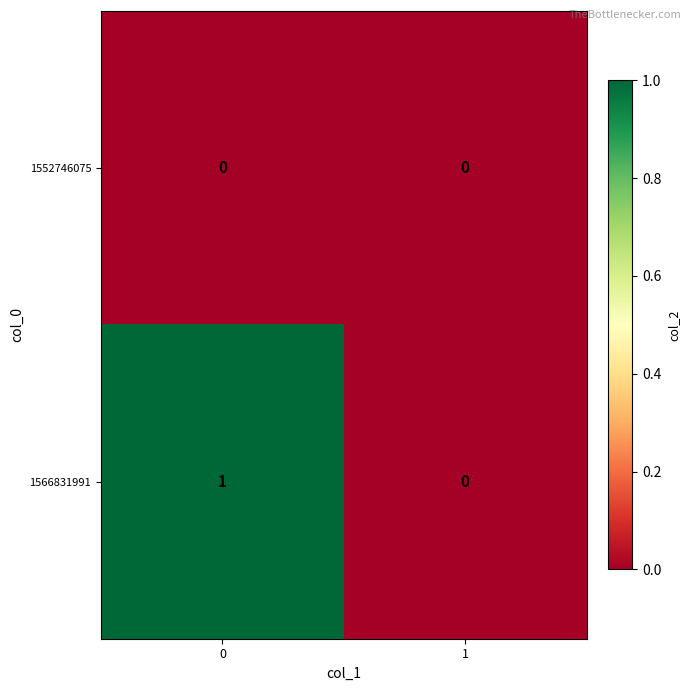

What is the difference between the highest and lowest values at 0?

1